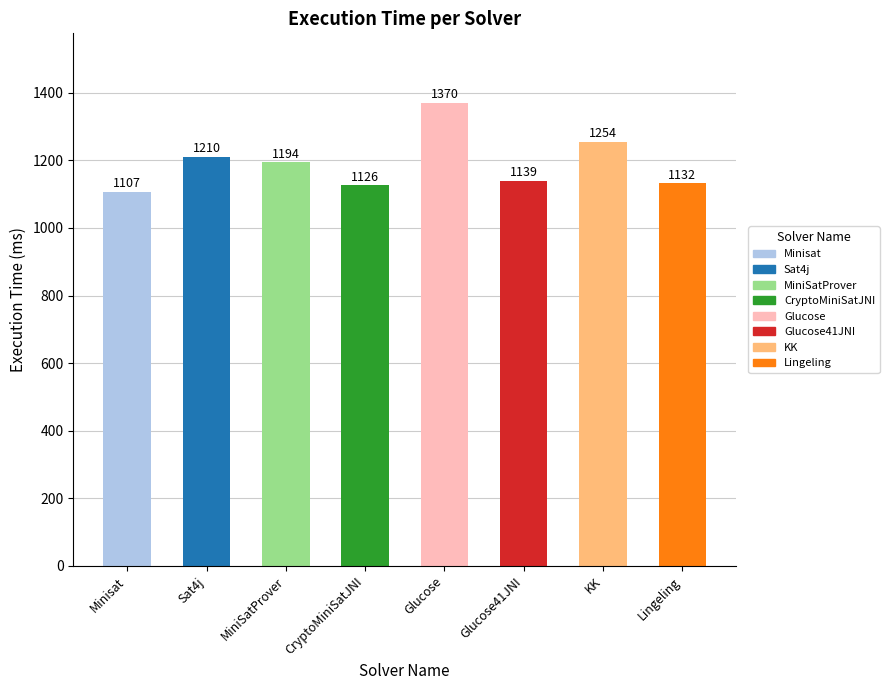

What is the approximate value at Lingeling?

1132